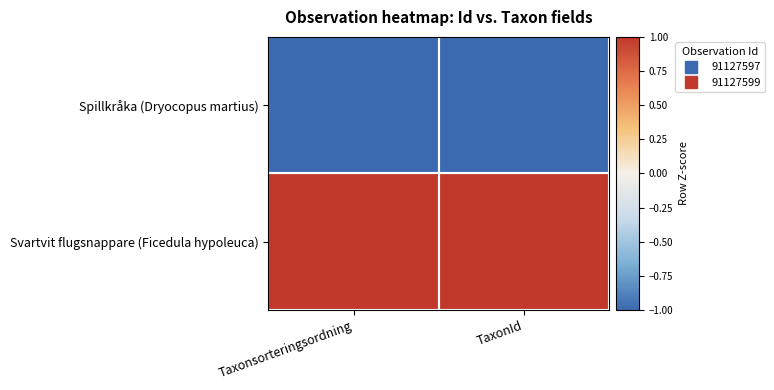

Which series has the widest spread of values?

Spillkråka (Dryocopus martius)